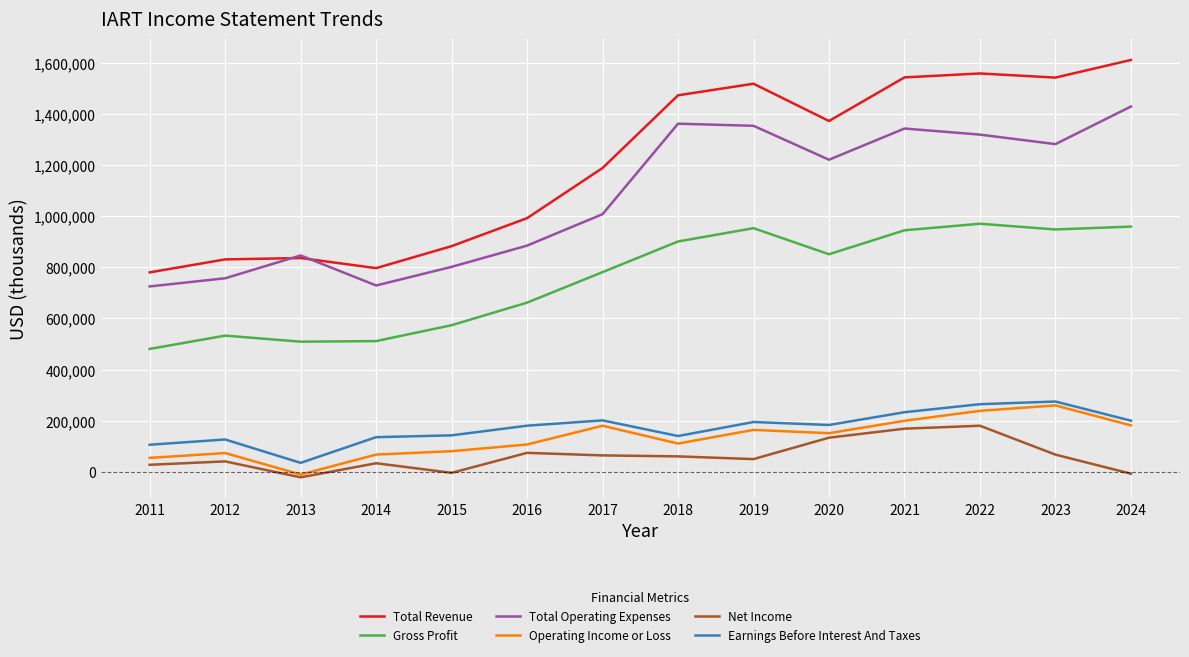

What is the approximate value of Net Income at 2017, to the nearest 10?

64700